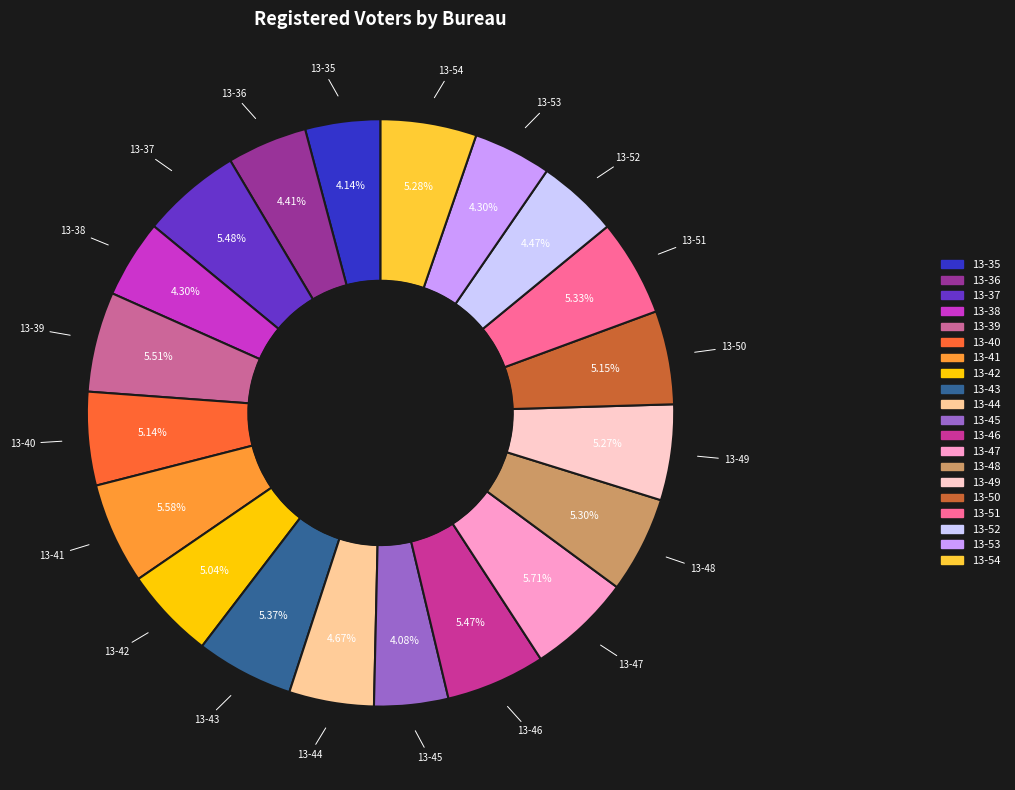

Combined, what portion of the pie is 13-41 and 13-48?

10.9%